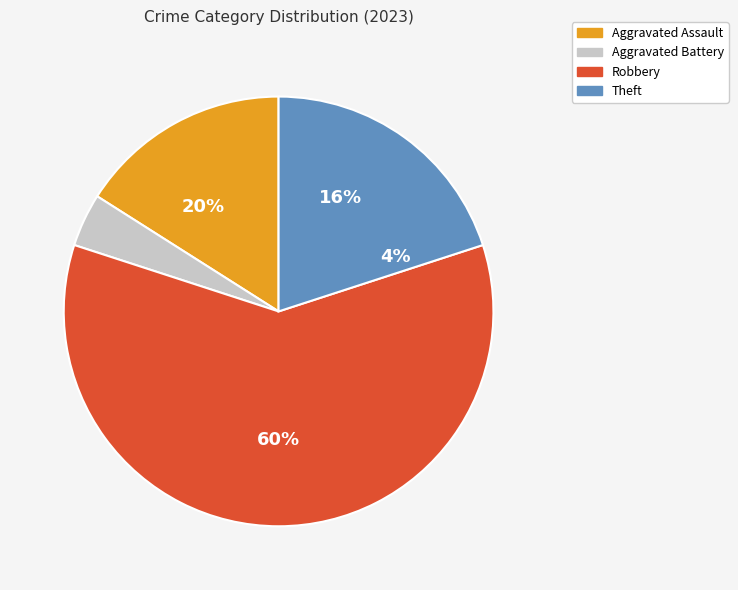

The Theft slice represents 35% of the pie. True or false?

False